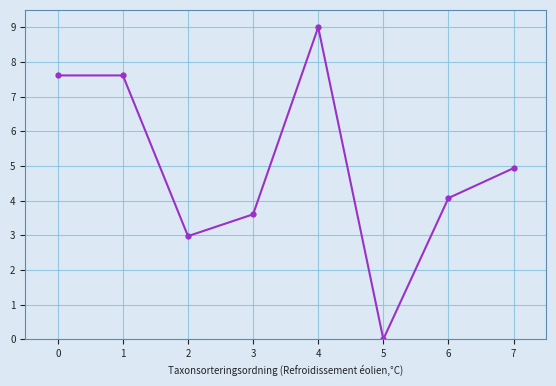

Reading left to right, list all the values displayed in this chart.

0=7.6	1=7.6	2=3.0	3=3.6	4=9.0	5=0.0	6=4.1	7=4.9